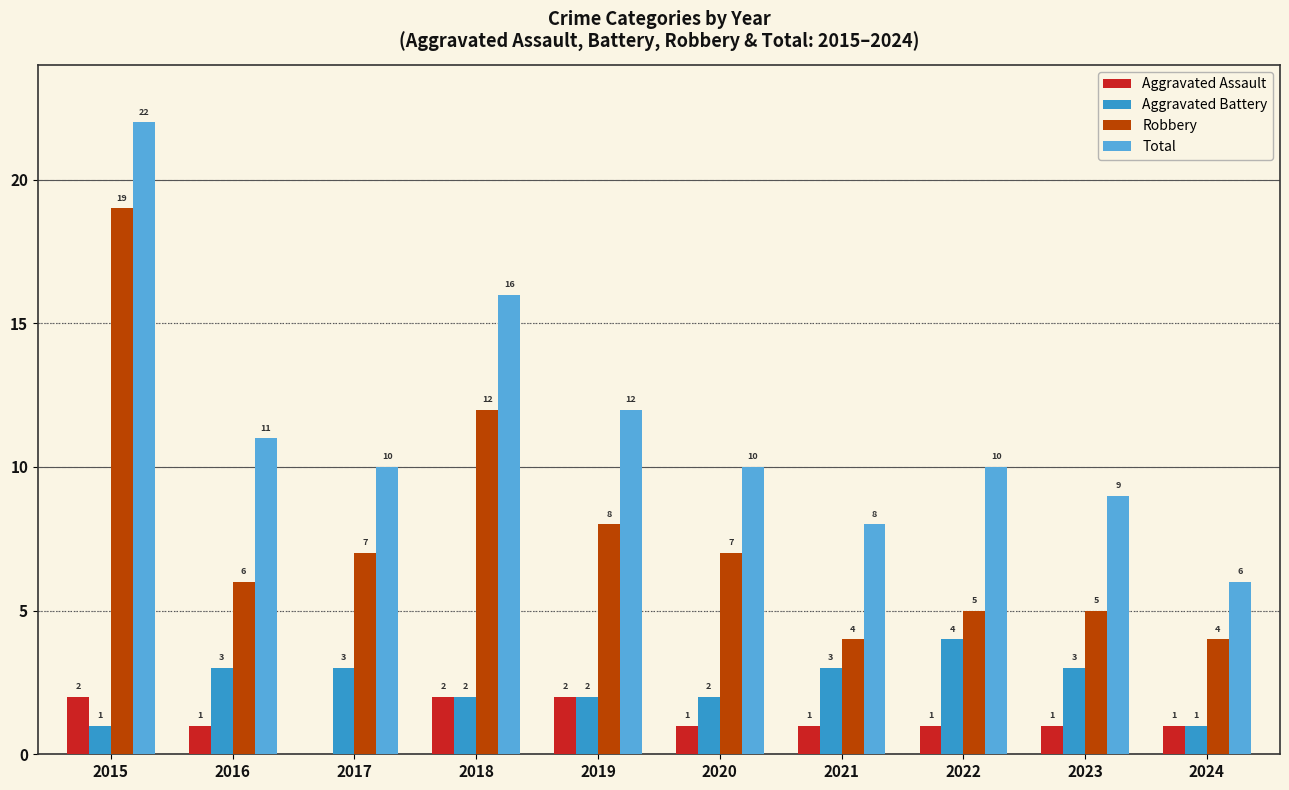

Where does the Aggravated Assault series first go above 1?

2015